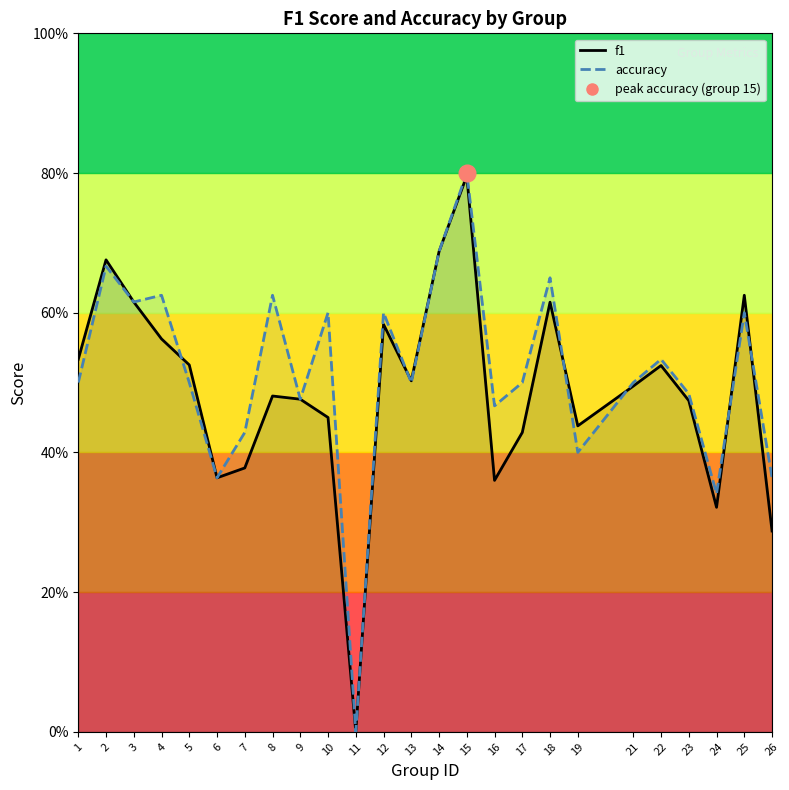

How many interior local valleys does the accuracy series have?

8